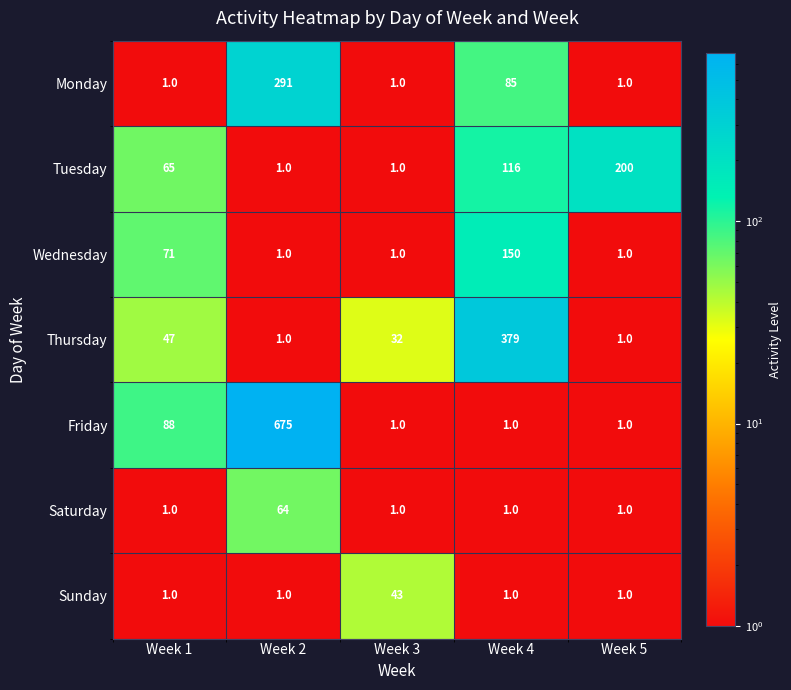

What is the difference between the maximum and minimum values in the Monday series?

290